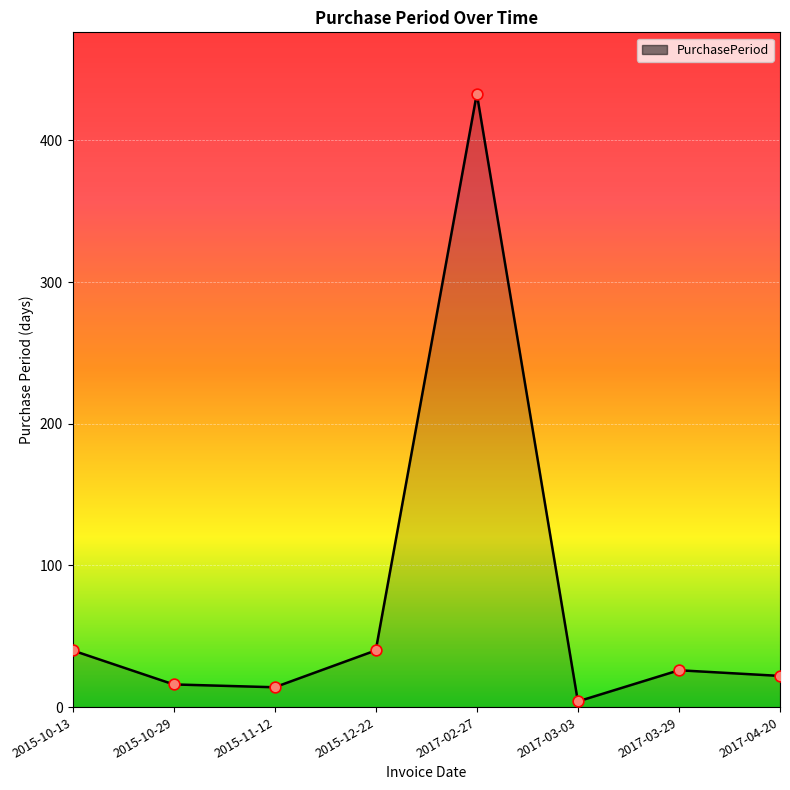

What is the change in value from 2017-03-29 to 2017-04-20?

-4